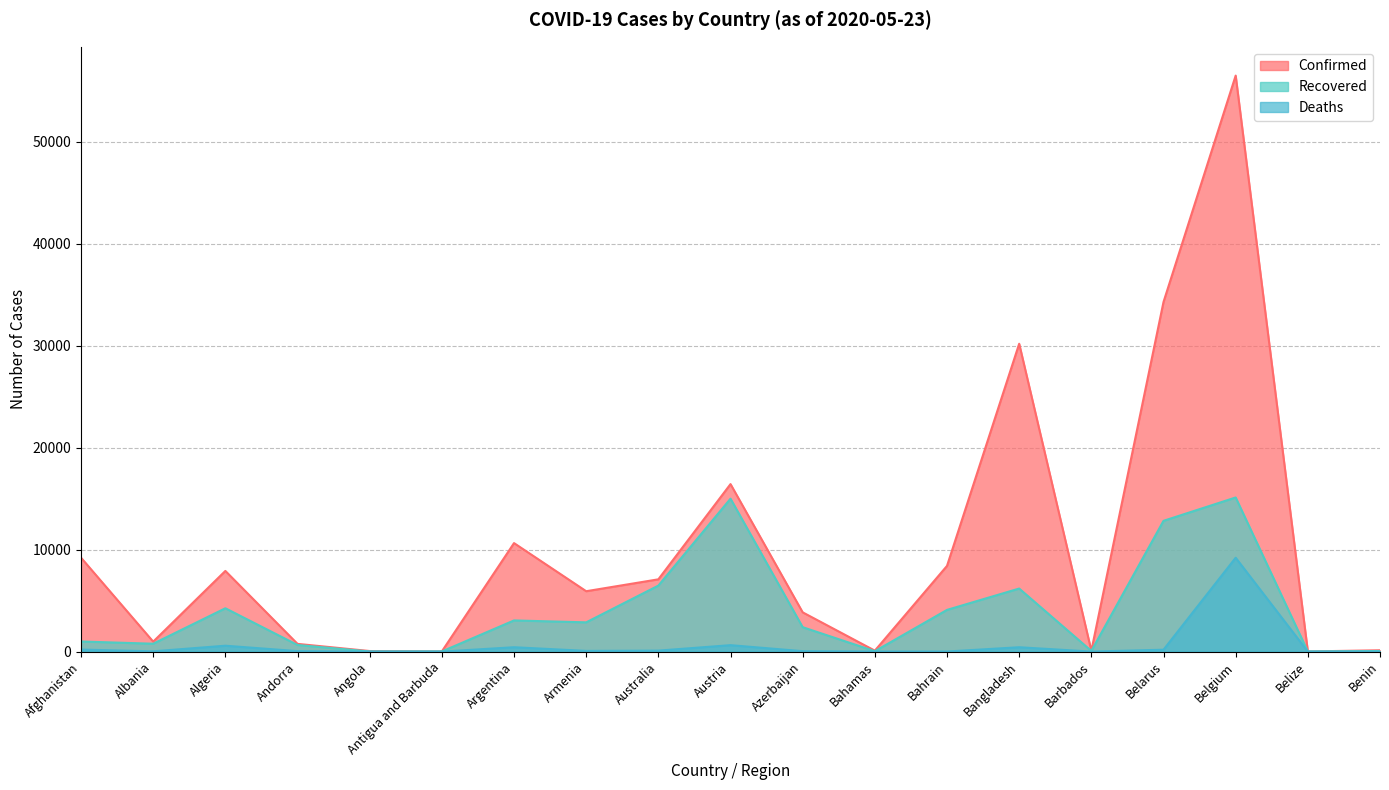

What is the label of the 17th point from the left?

Belgium